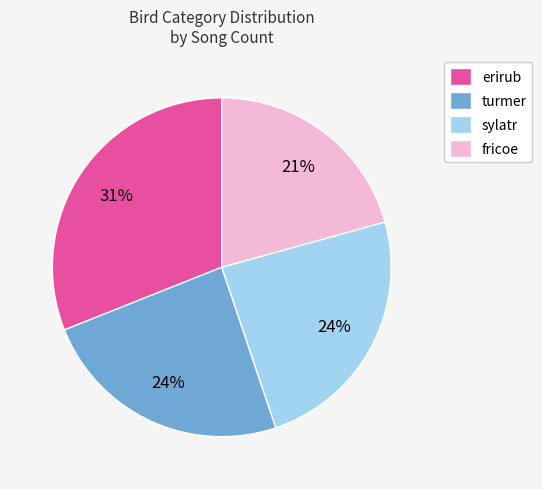

How many slices are in this pie chart?

4